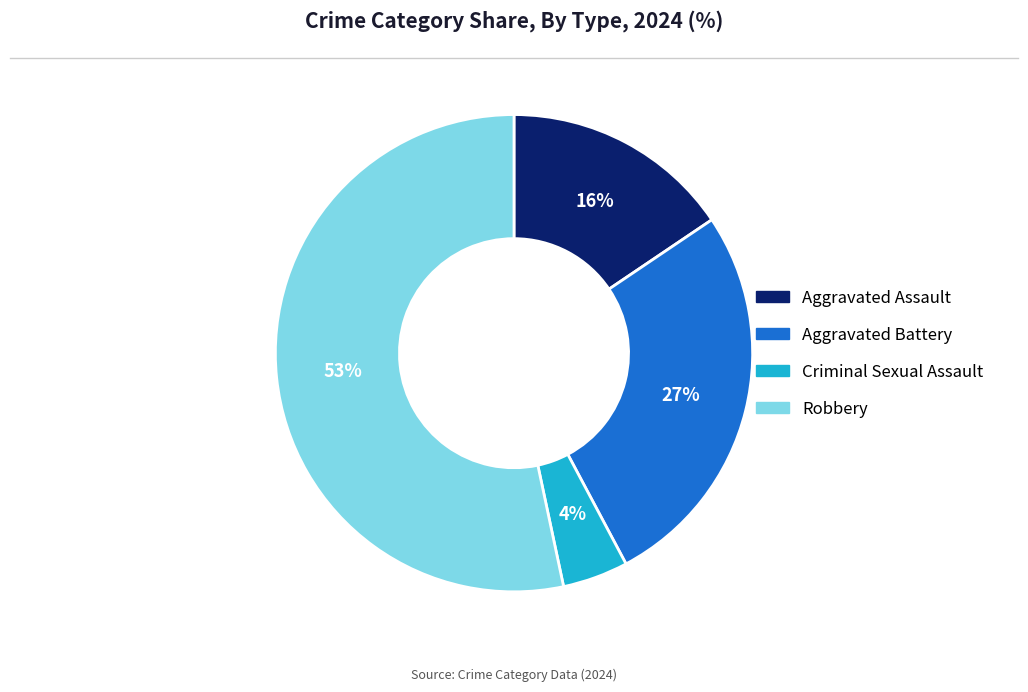

What is the largest slice in the pie chart?

Robbery